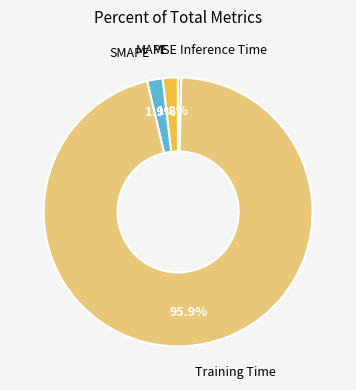

How much of the chart is everything except Training Time?

4.1%